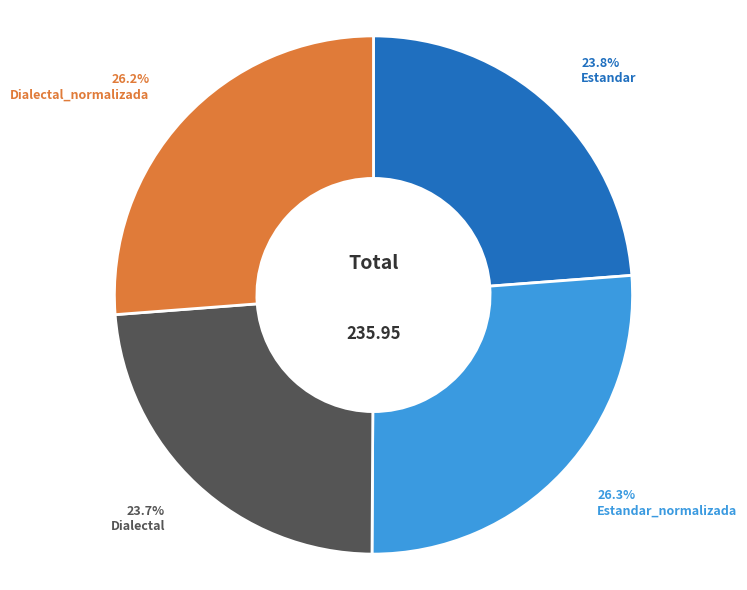

Does any single category account for the majority?

No